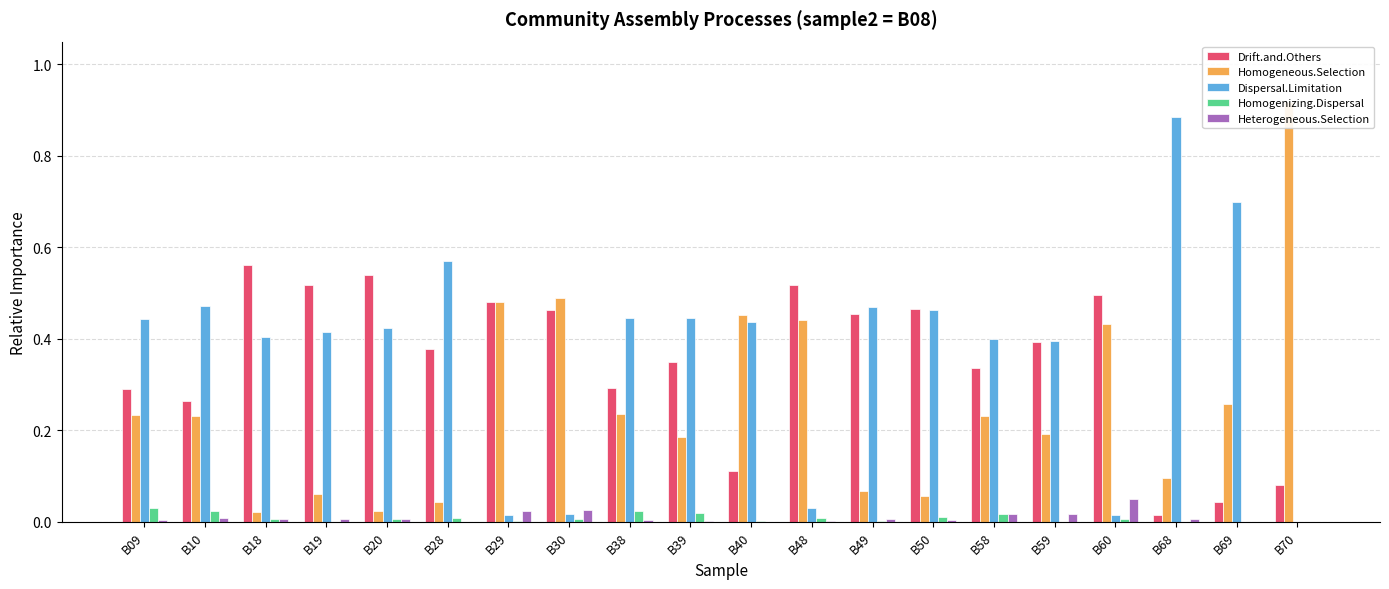

At which label does Homogenizing.Dispersal reach its minimum?

B19